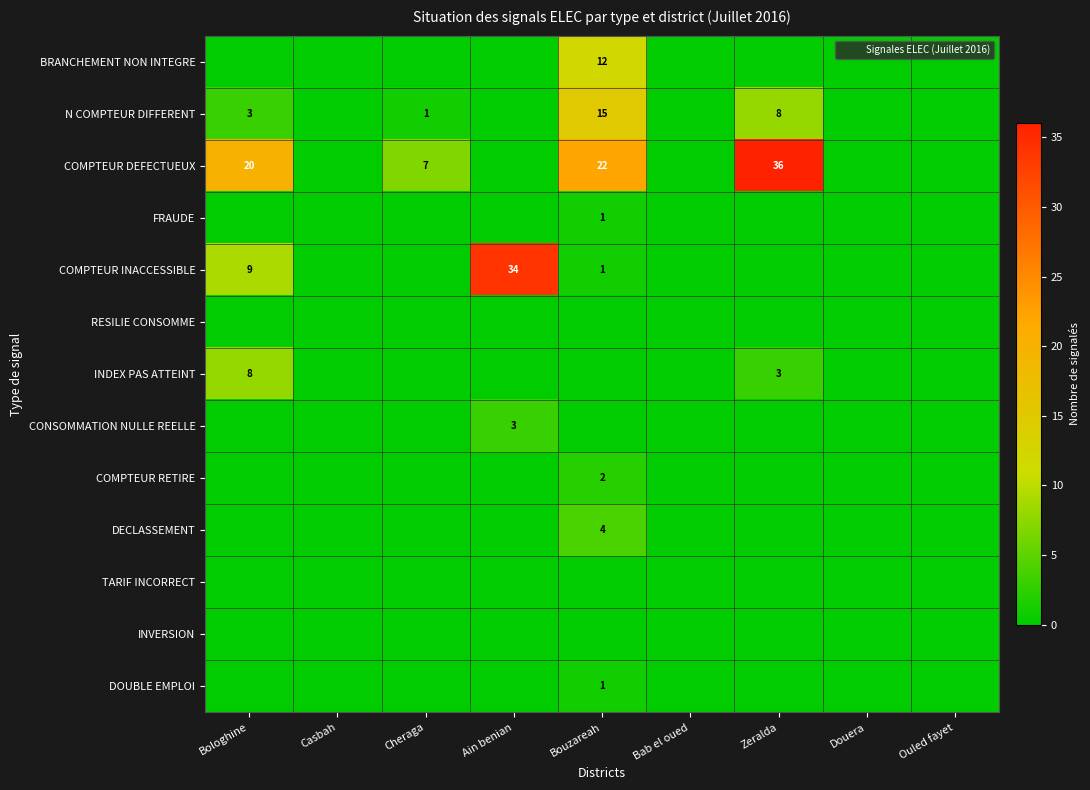

Is it true that COMPTEUR DEFECTUEUX equals 13 at Bologhine?

False